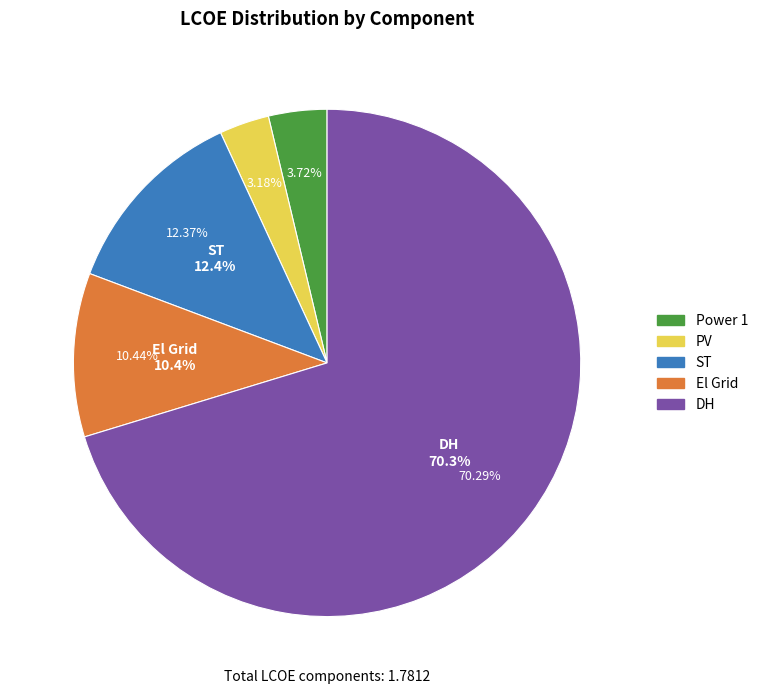

Count the number of slices in the pie.

5